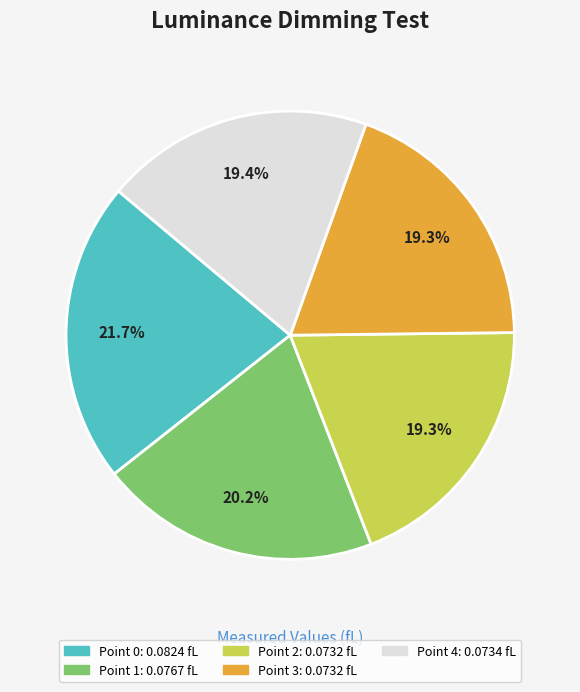

Is it true that Point 2 is 29% of the pie?

False